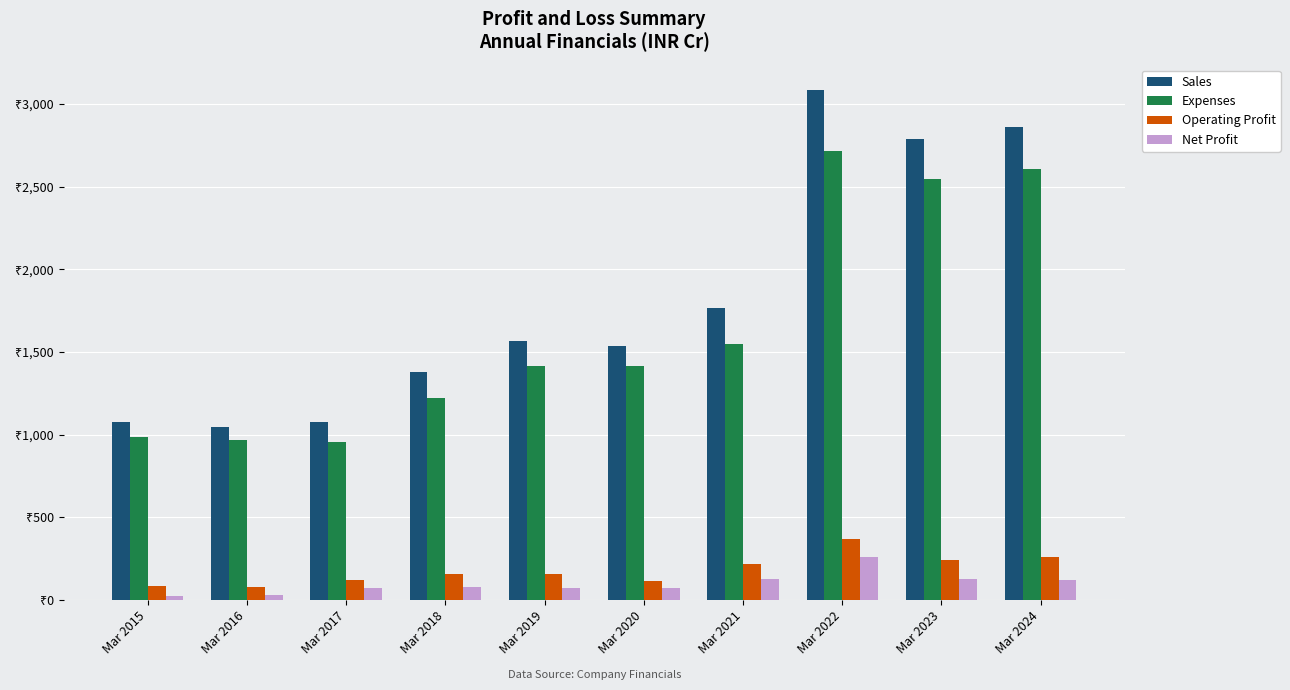

The value of Sales at Mar 2018 is 1376. True or false?

True